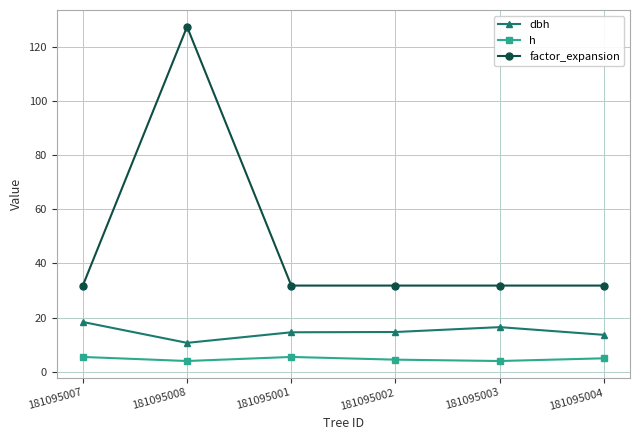

Is this an area chart (filled region under the line)?

No